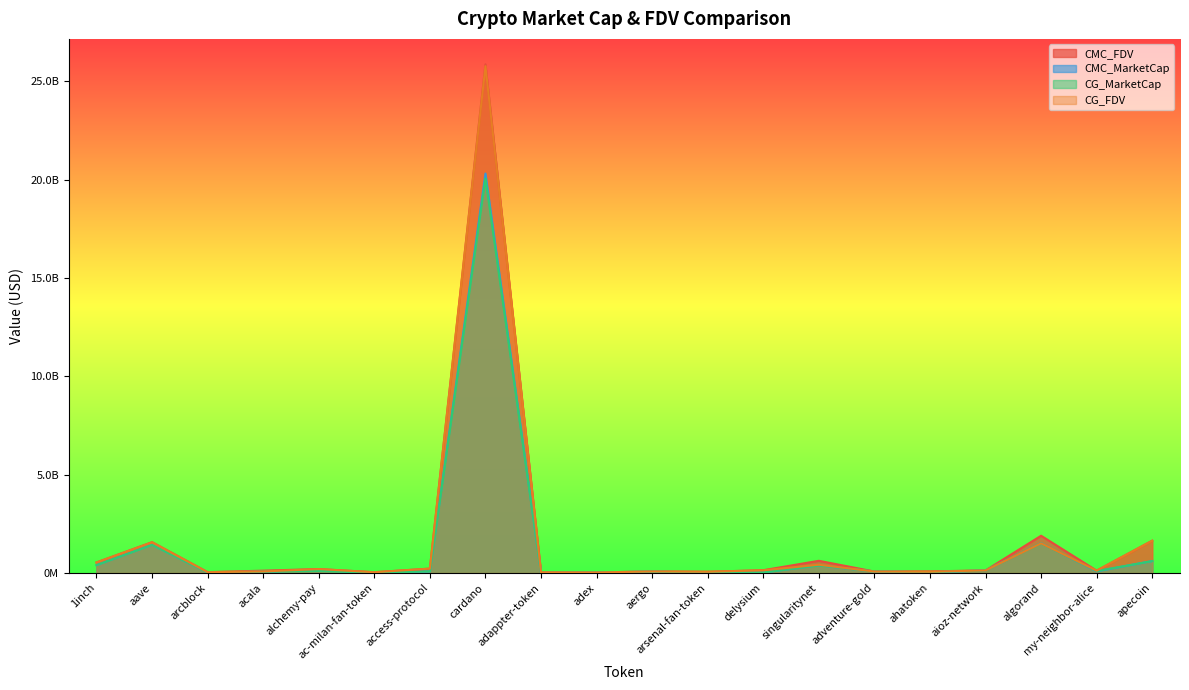

Count the number of data series in this chart.

4